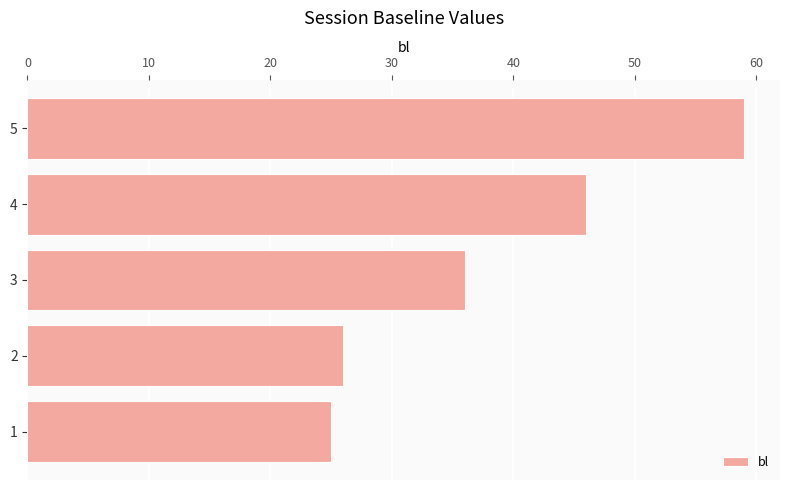

How many series are shown in this chart?

1